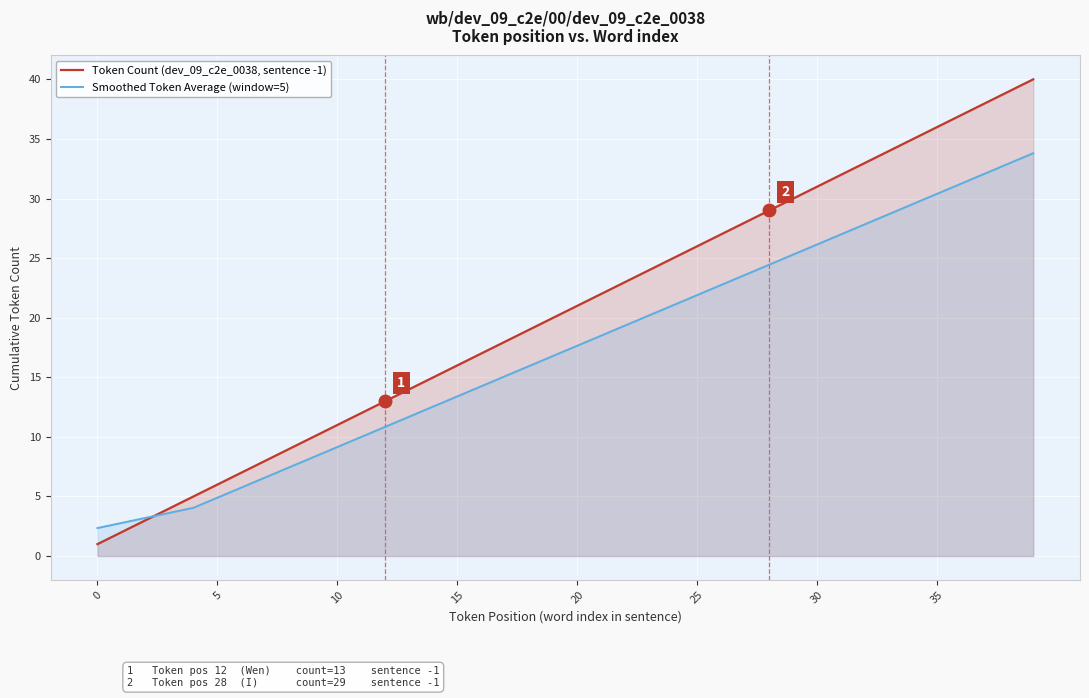

True or false: Smoothed Token Average (window=5) has more than 0 points higher than both neighbors.

False